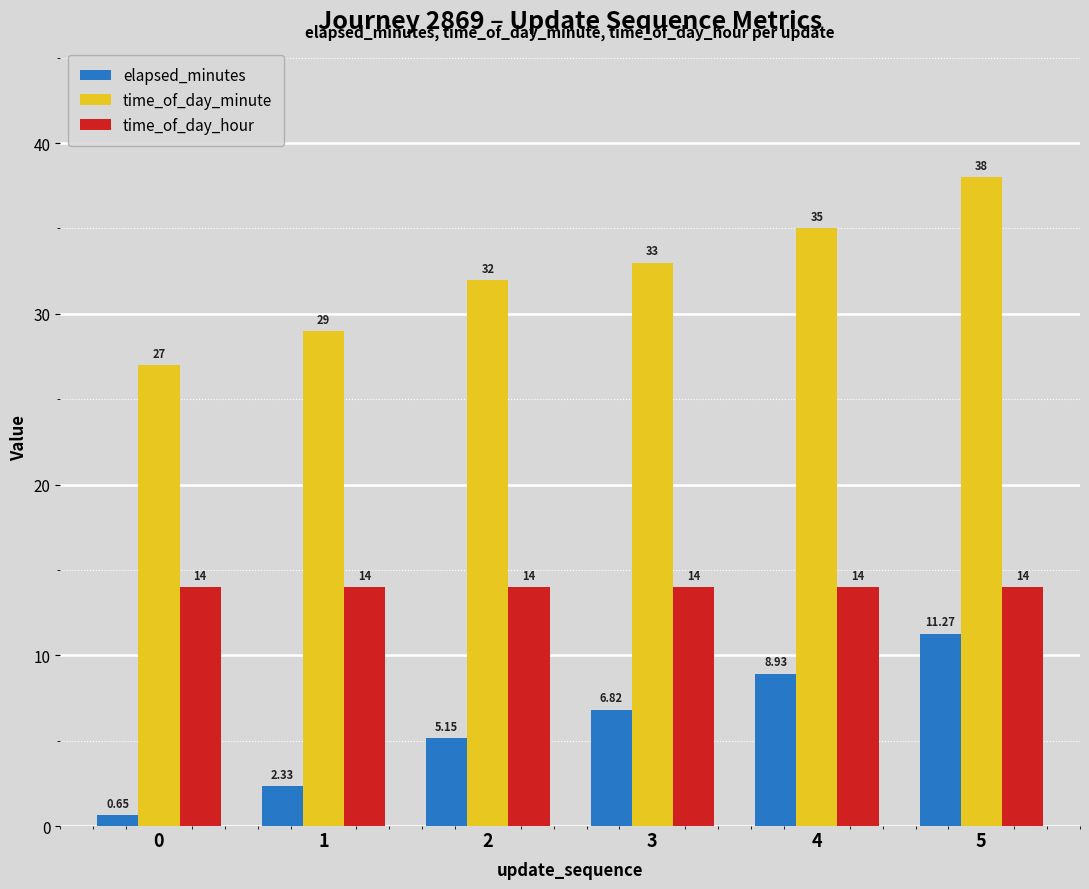

What is the greatest value displayed?

38.0